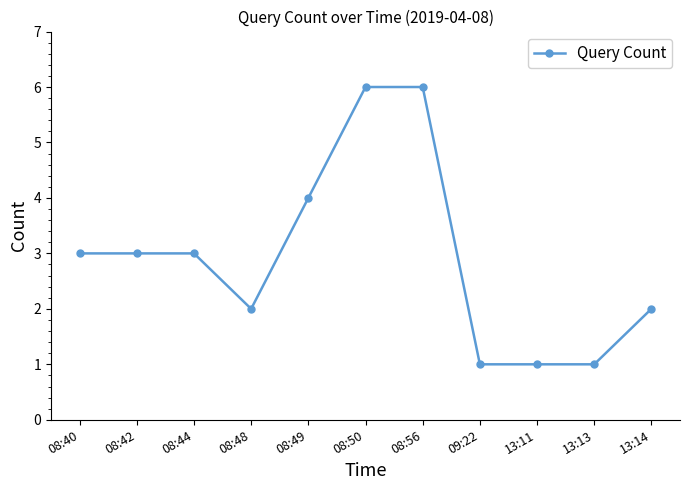

What position from the right is 13:11?

3